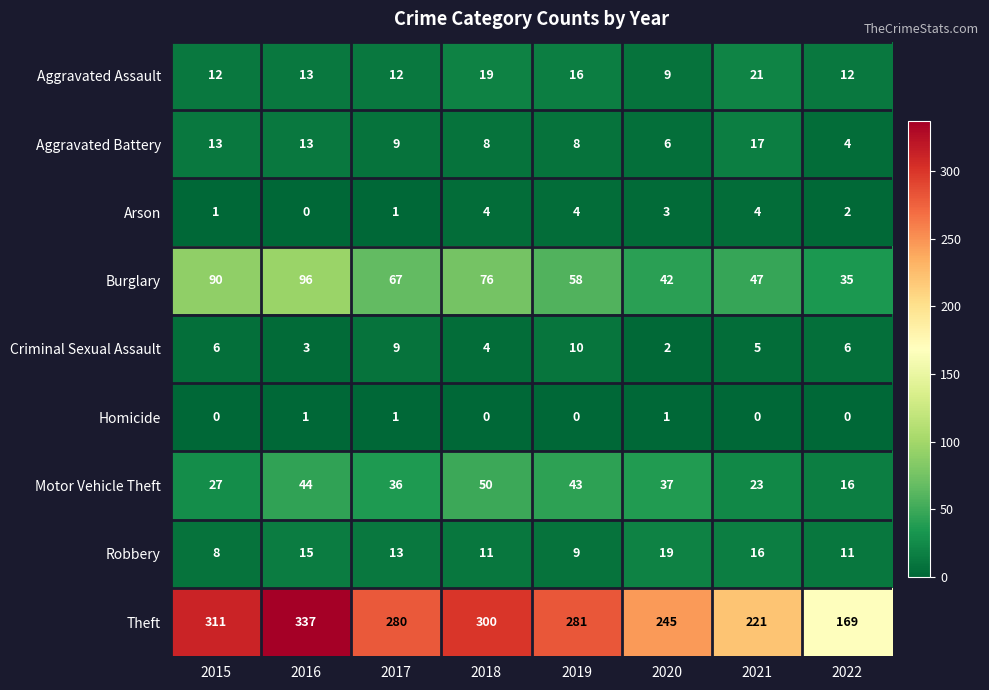

List the series in order of their peak value, lowest first.

Homicide, Arson, Criminal Sexual Assault, Aggravated Battery, Robbery, Aggravated Assault, Motor Vehicle Theft, Burglary, Theft